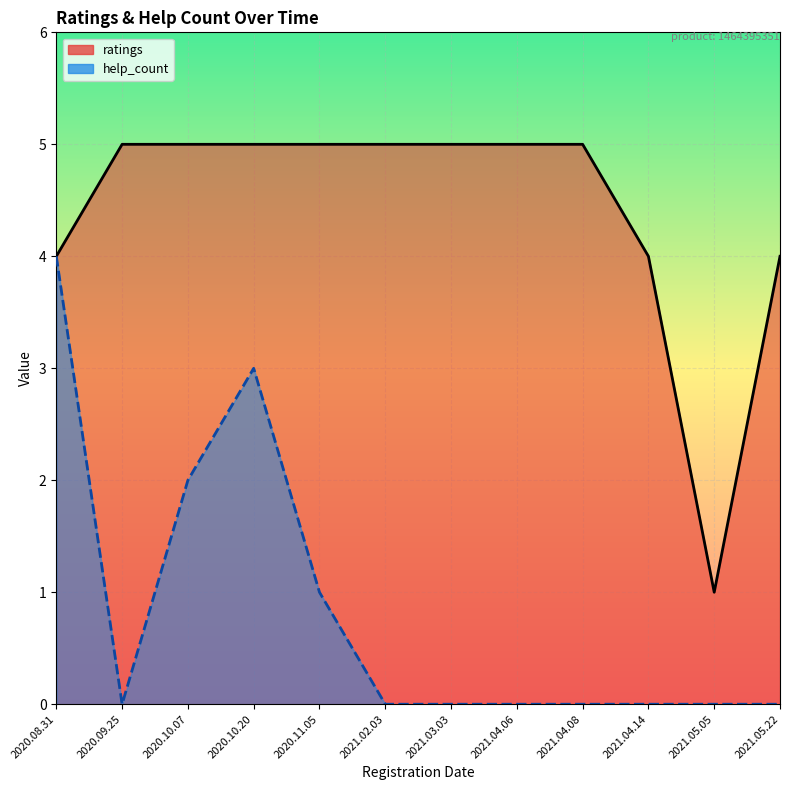

Where is ratings nearest to the value 3?

2021.05.22